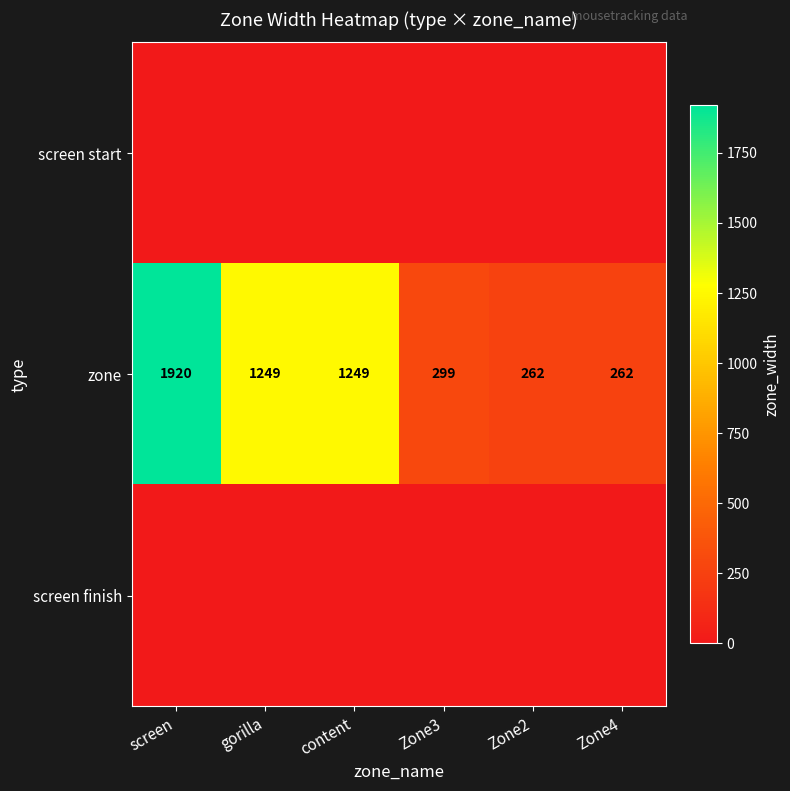

What is the maximum value for zone?

1920